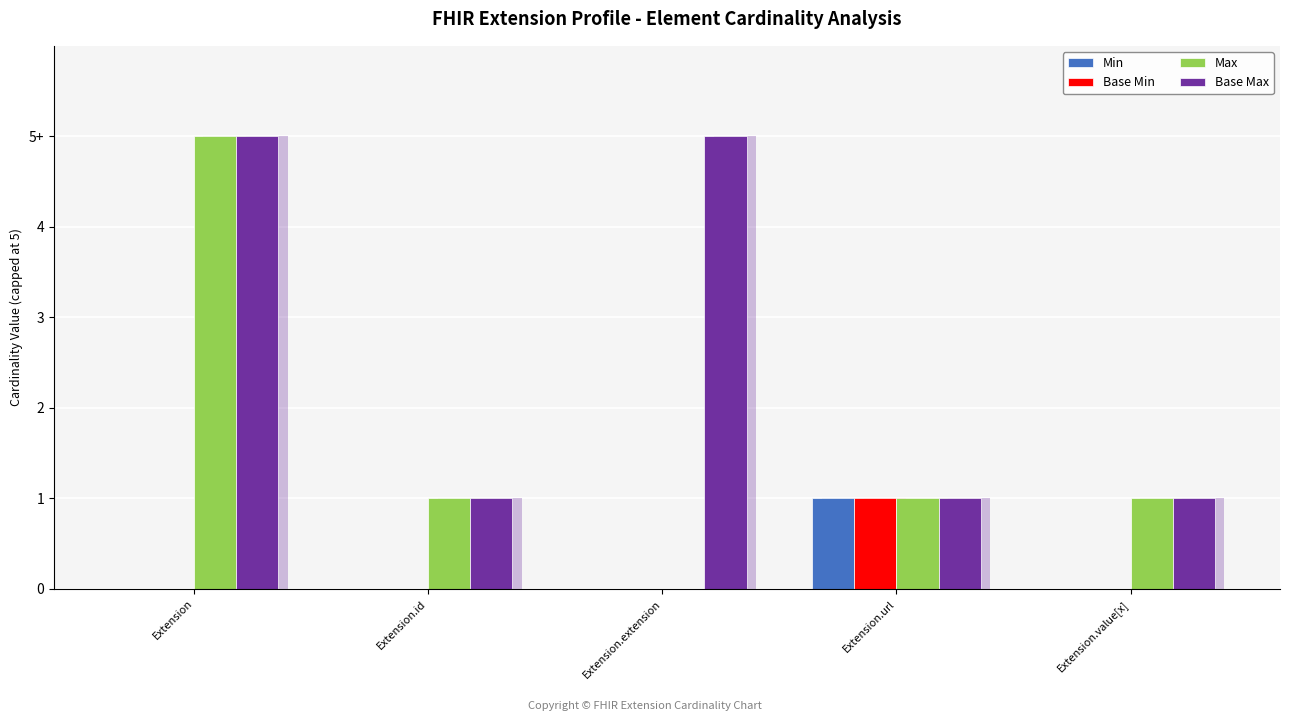

True or false: Base Max has a value of 0 at Extension.value[x].

False